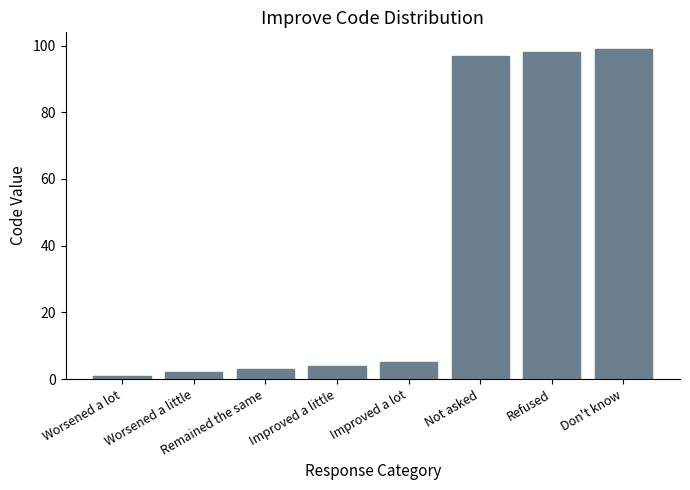

How many values are below 5?

4